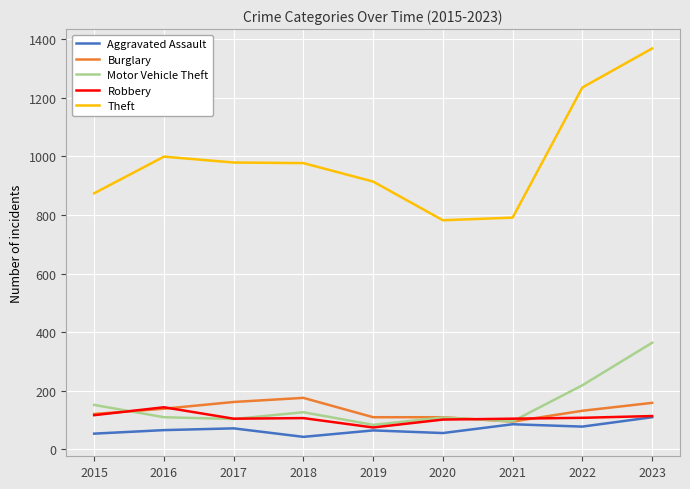

At which category is the sum across all series the highest?

2023